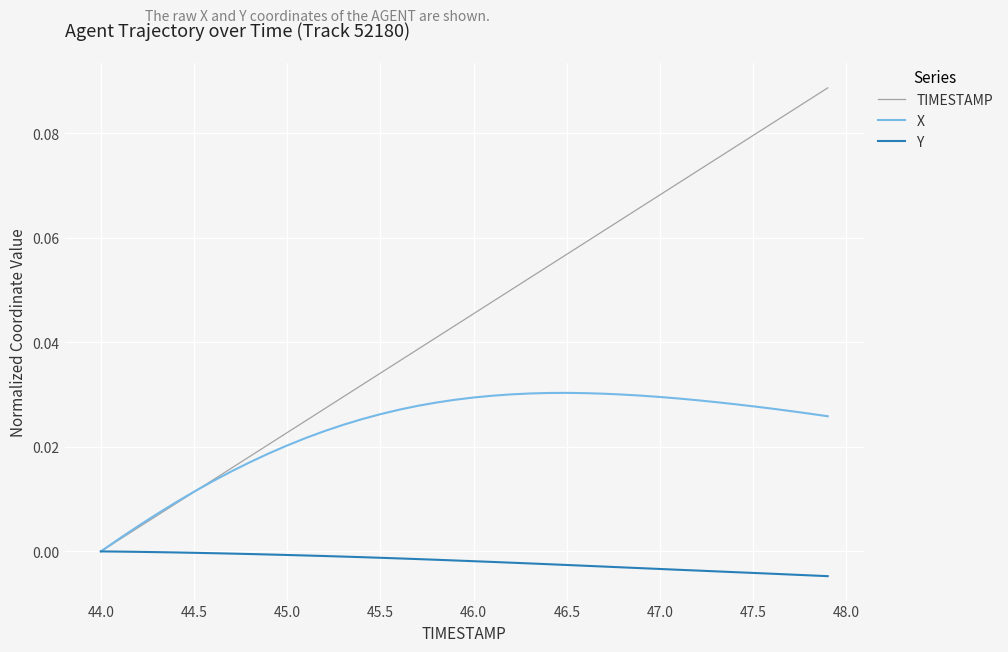

Rank the series by their maximum value, from highest to lowest.

TIMESTAMP, X, Y